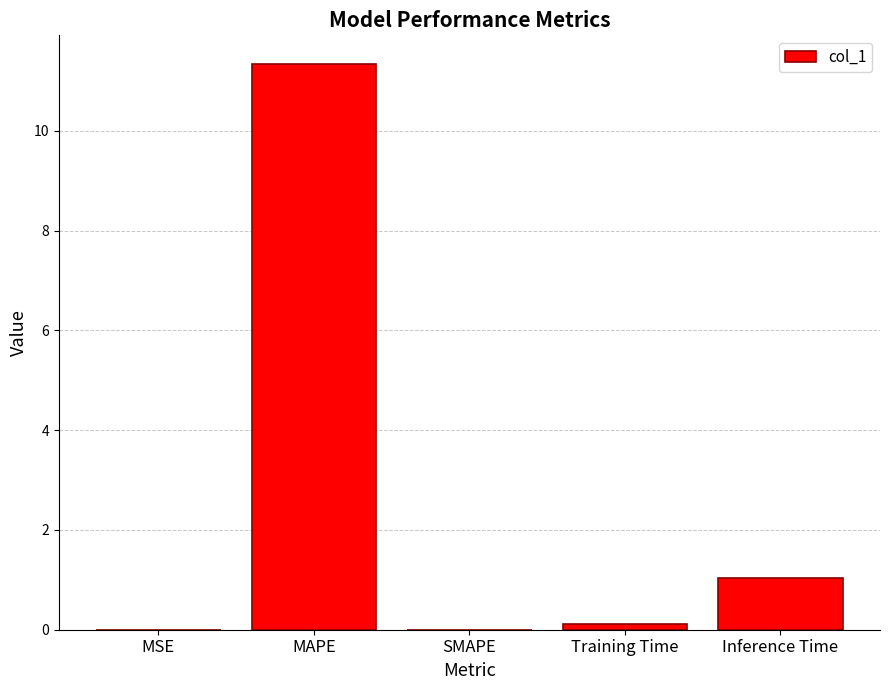

Does the chart contain stacked bars?

No